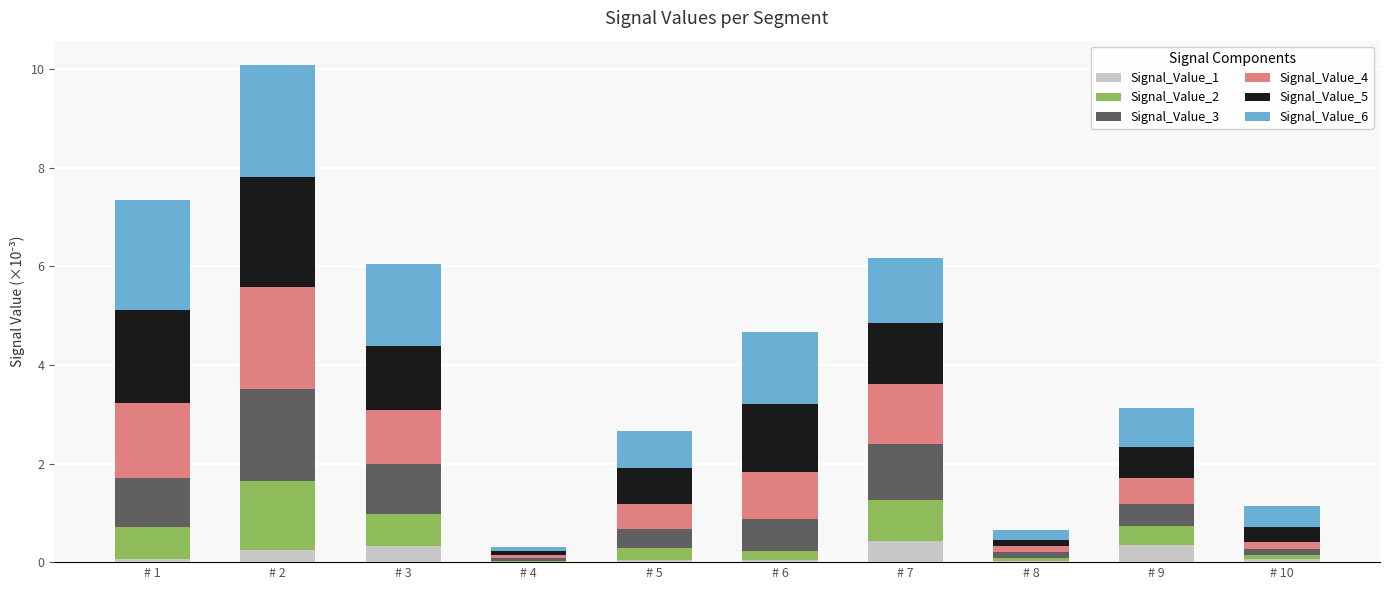

What is the sum of all Signal_Value_1 values?

1.6